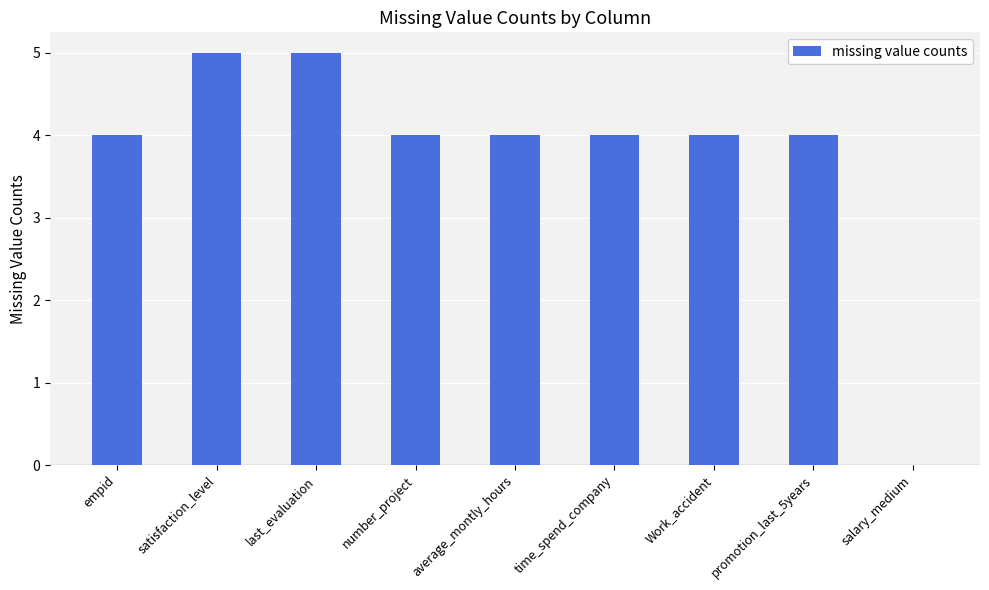

The value at Work_accident is 3. True or false?

False